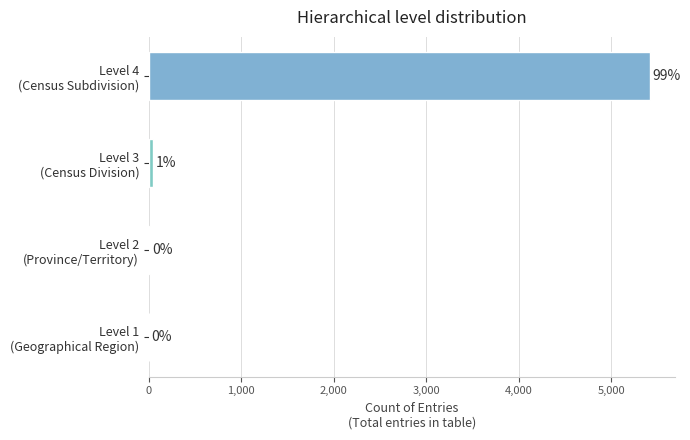

Does the chart contain stacked bars?

No